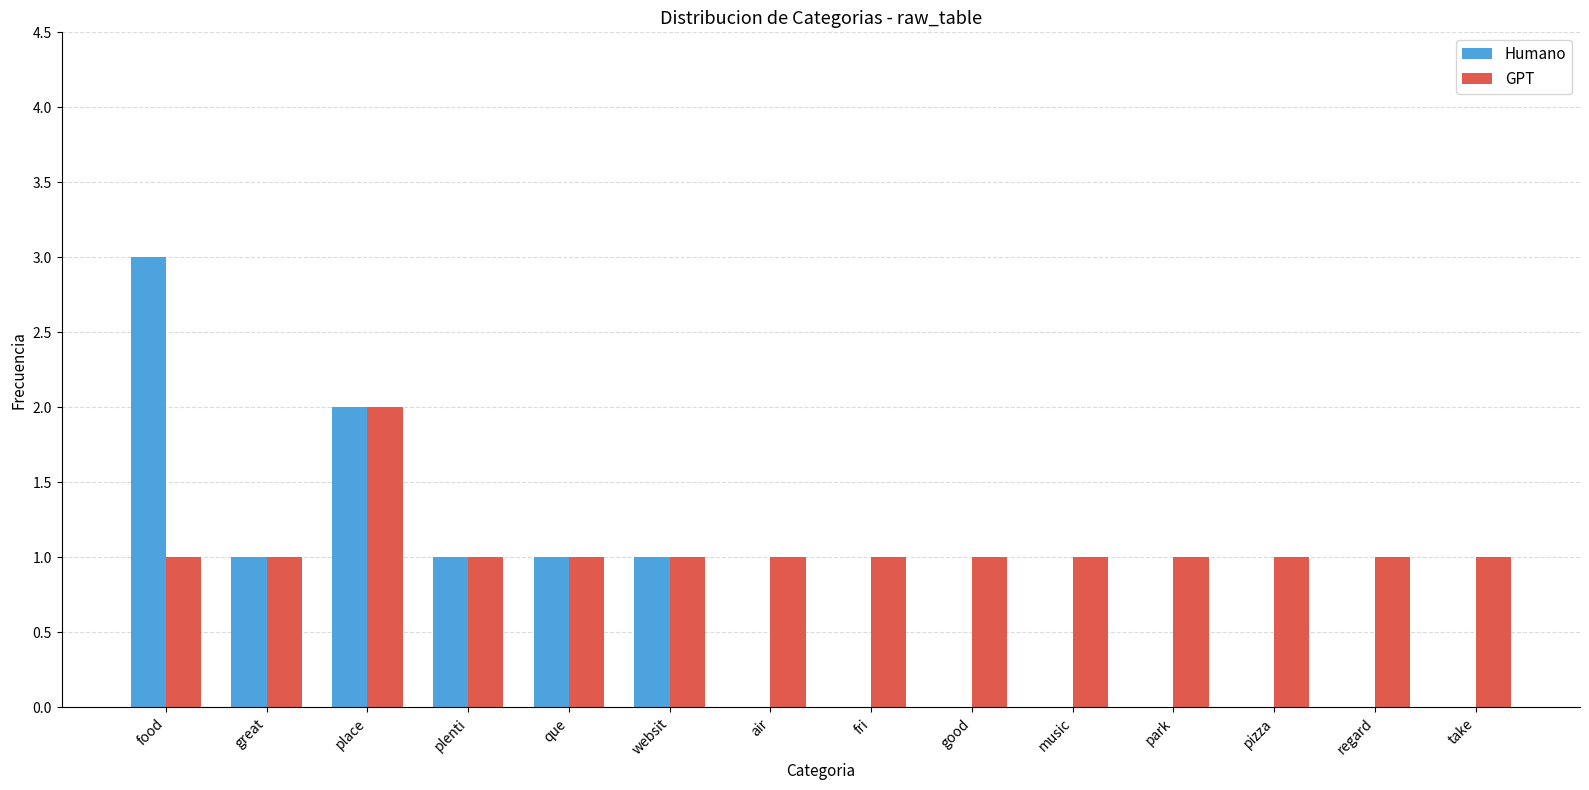

What is the greatest value displayed?

3